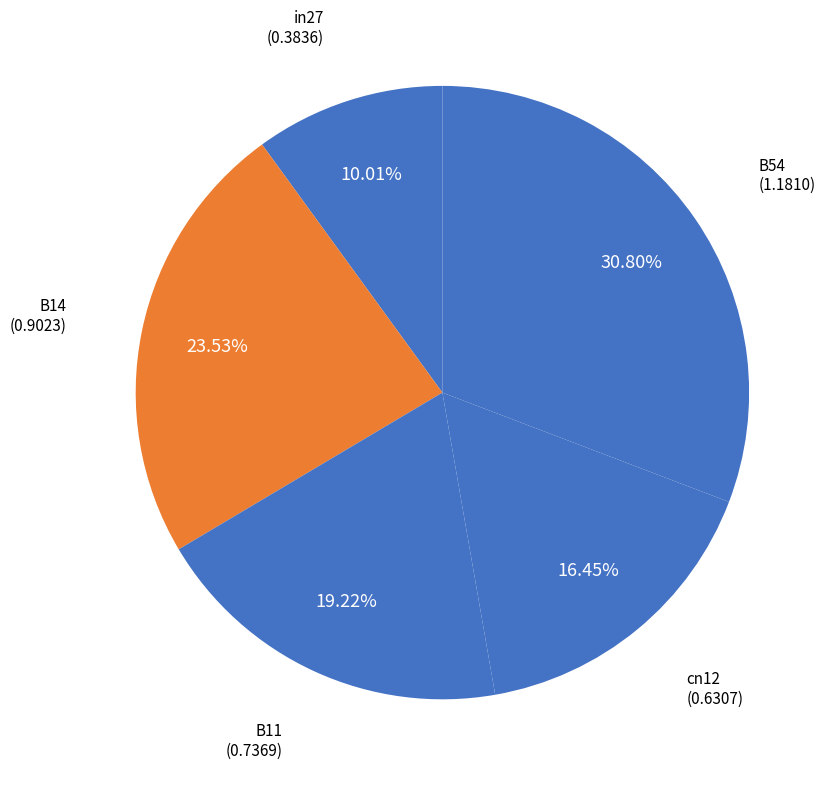

Is it true that B14 is 13% of the pie?

False